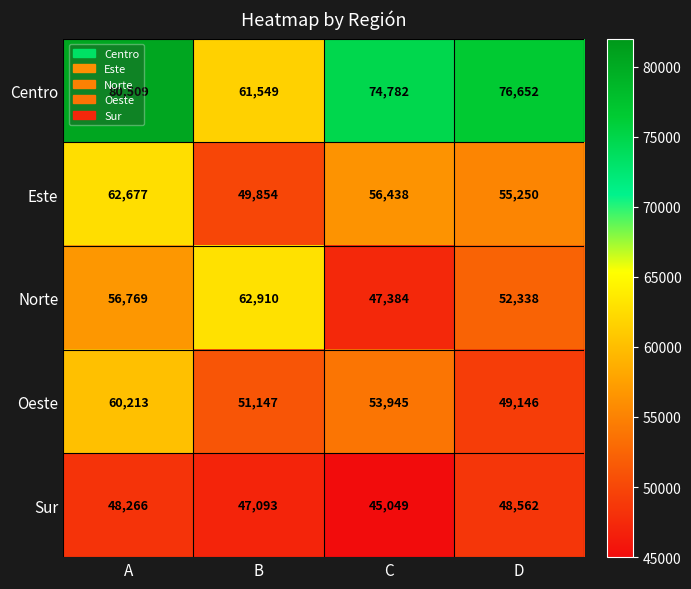

What is the sum of the Oeste values at A and C?

114158